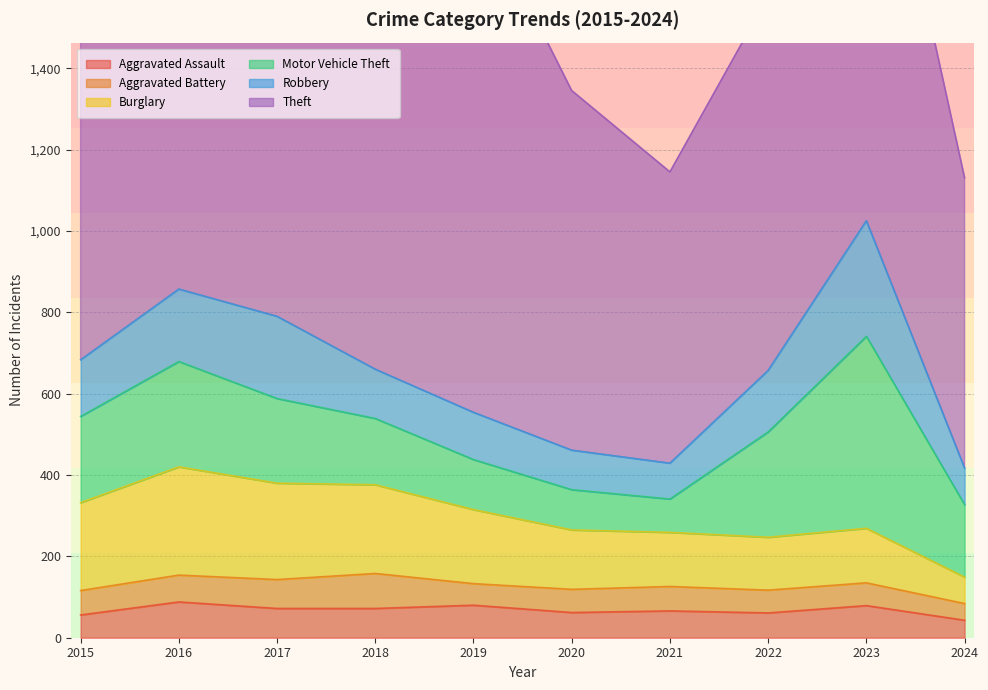

The value of Burglary at 2021 is 35. True or false?

False